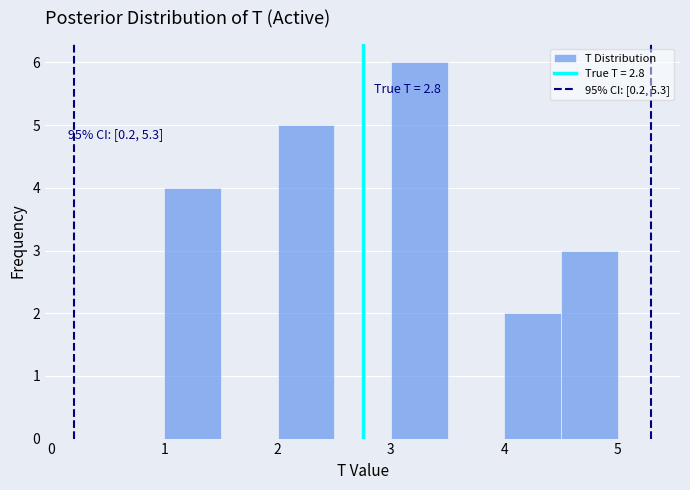

Over which range of the x-axis is the bar tallest?

3.0 to 3.5